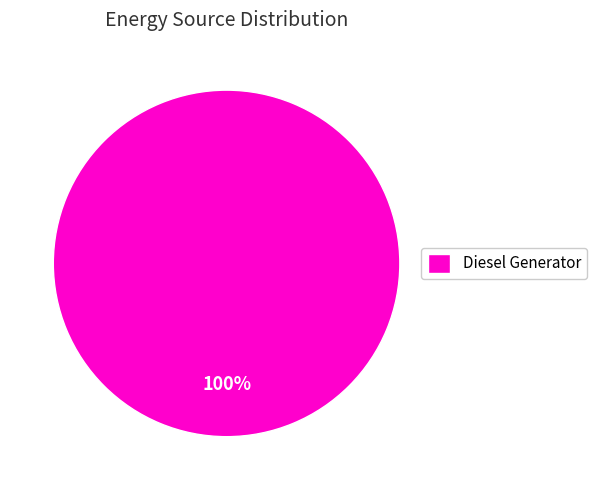

Is there any slice that represents more than half of the pie?

Yes